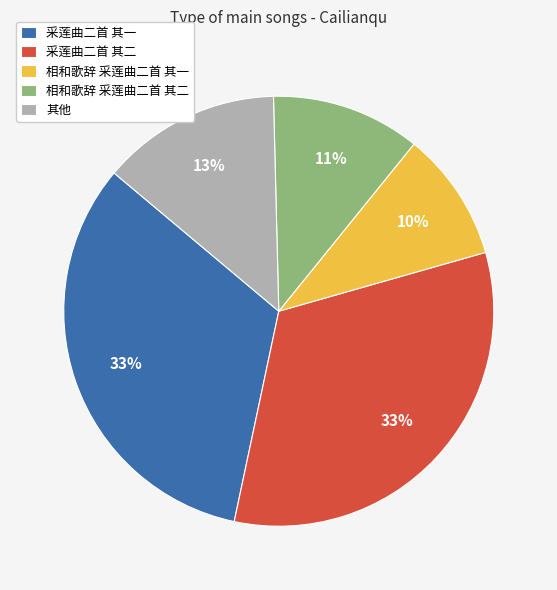

Which slice is the smallest?

相和歌辞 采莲曲二首 其一